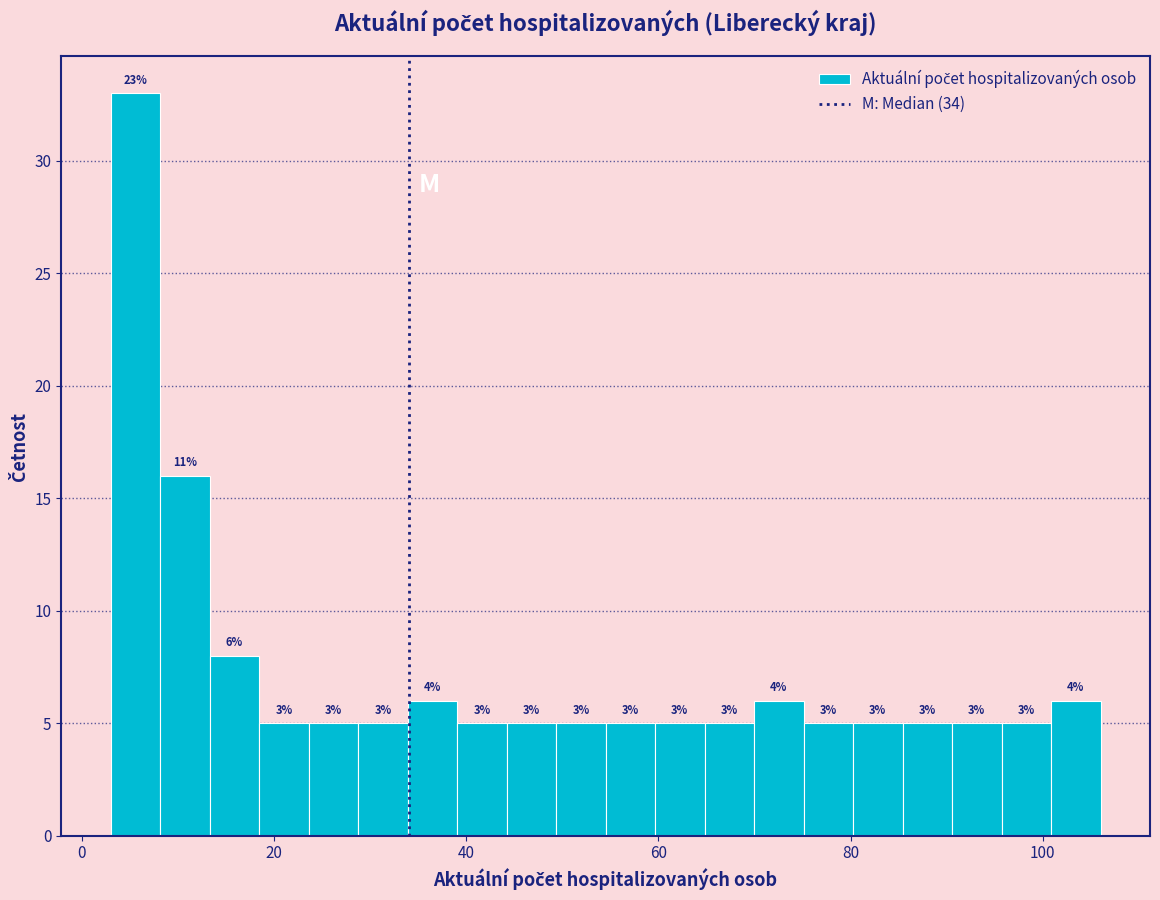

Read against the x-axis, roughly where is the centre of the tallest bar?

6